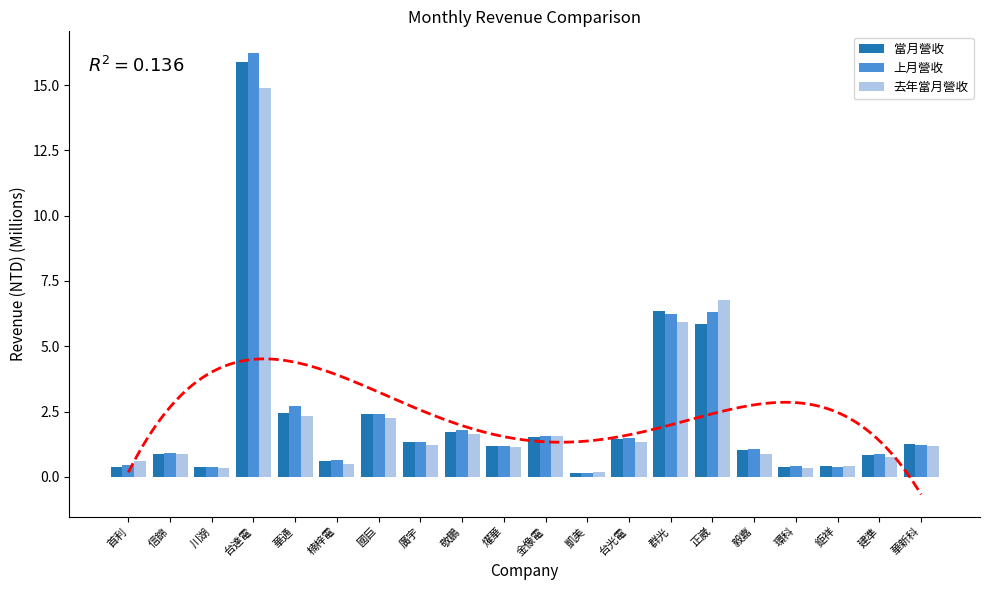

What is the sum of all 上月營收 values?

47.7